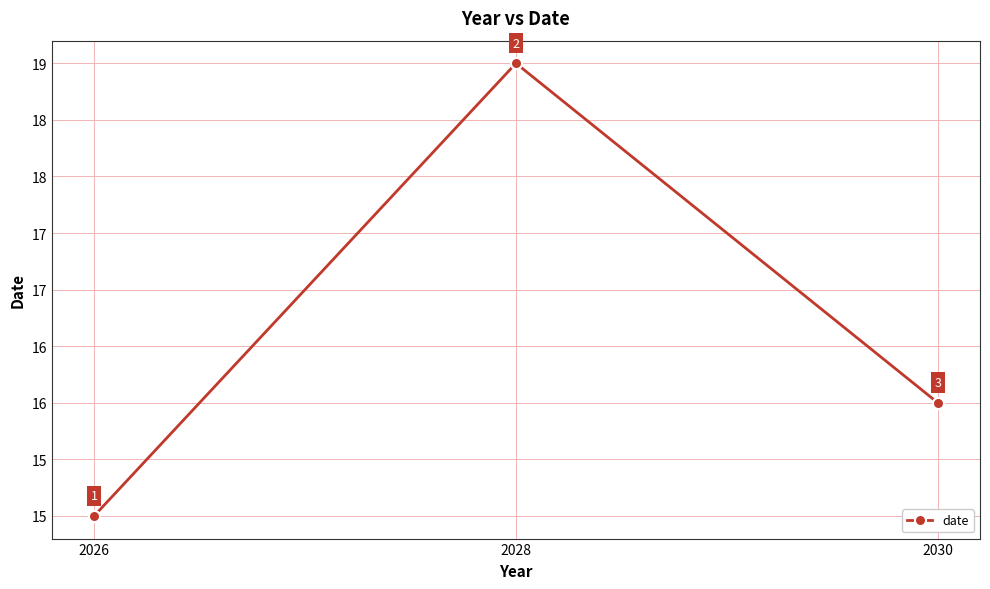

Which has a higher value, 2026 or 2030?

2030